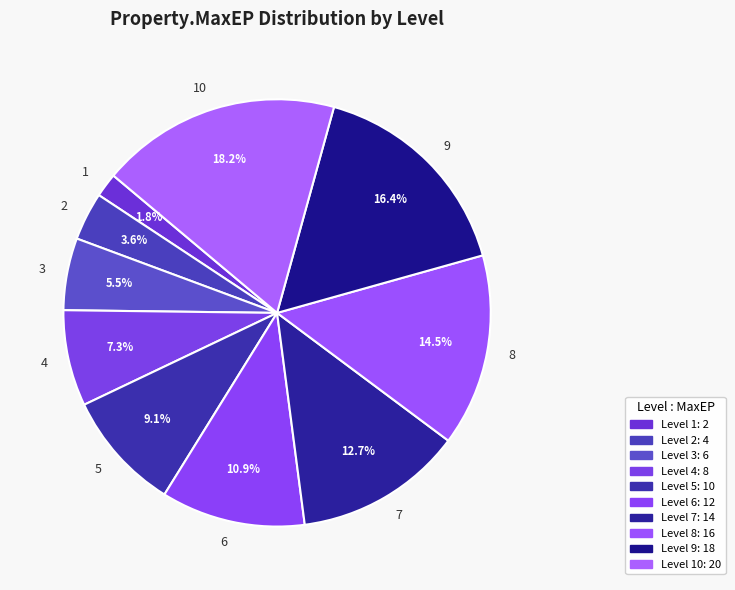

What is the ratio of the value at 4 to the value at 7?

0.6